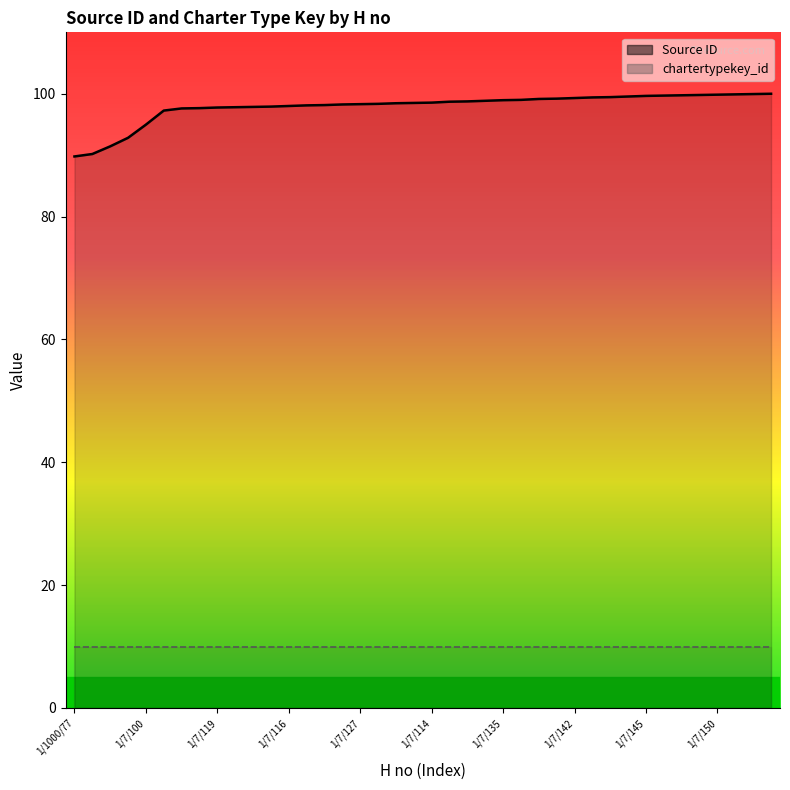

True or false: the data shows 98.0 at 1/7/116.

True